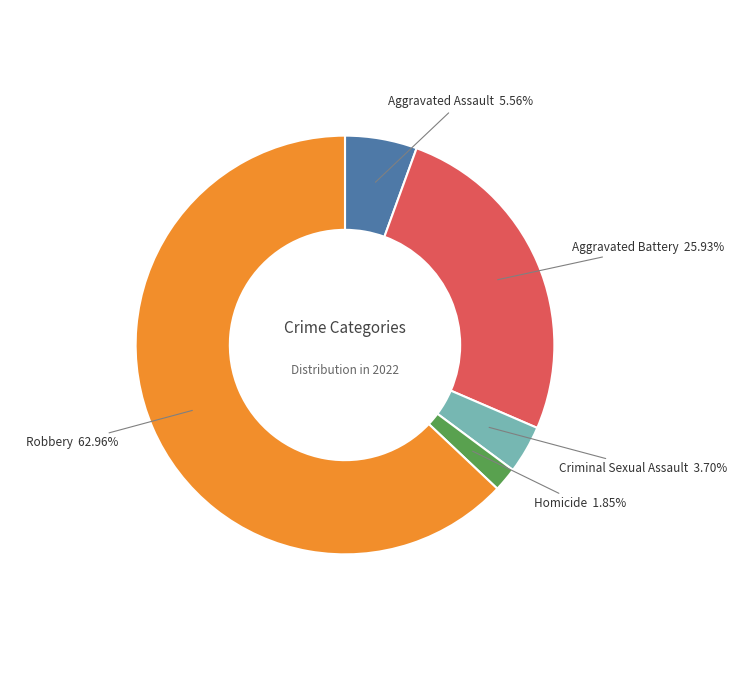

Rank the categories by value from lowest to highest.

Homicide, Criminal Sexual Assault, Aggravated Assault, Aggravated Battery, Robbery